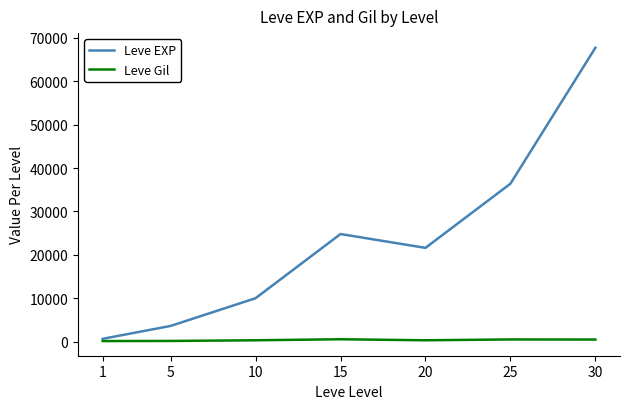

At which category is the sum across all series the highest?

30